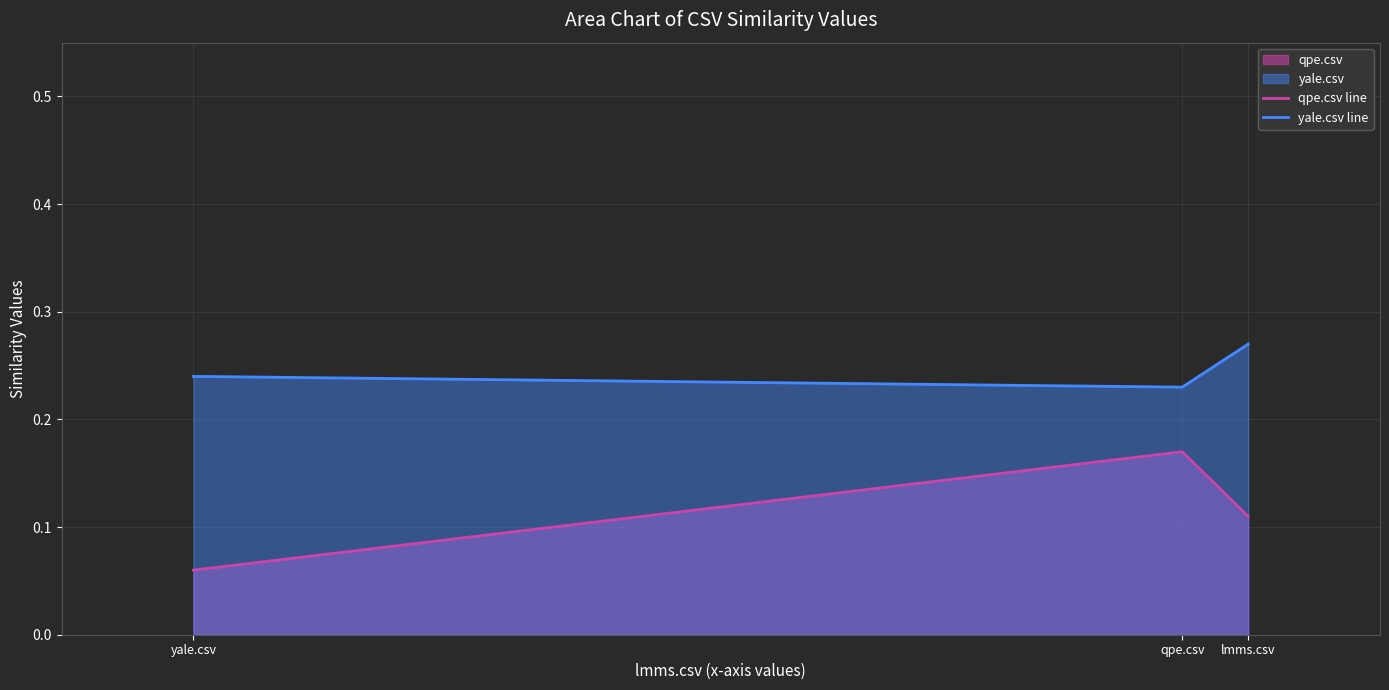

How many distinct data groups are displayed?

2